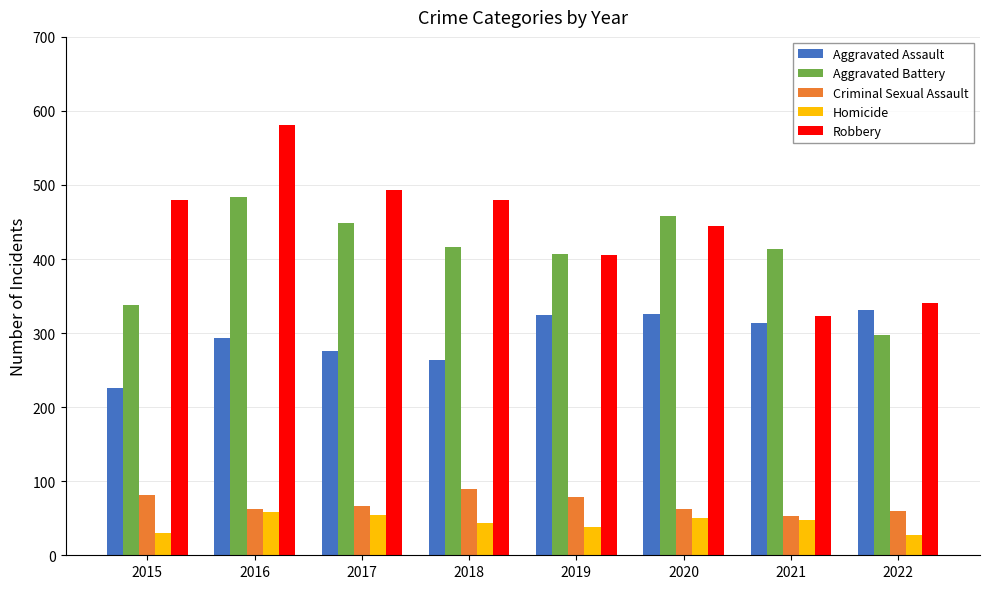

List the series in order of their peak value, highest first.

Robbery, Aggravated Battery, Aggravated Assault, Criminal Sexual Assault, Homicide